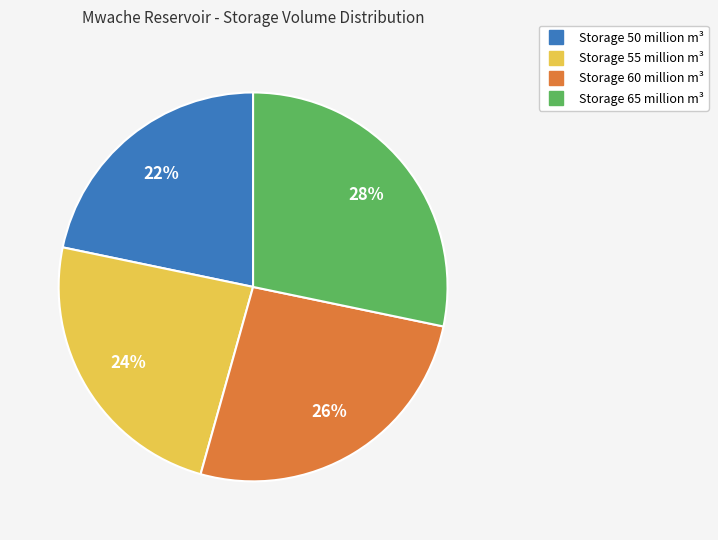

To the nearest percent, what is the average slice percentage?

25%